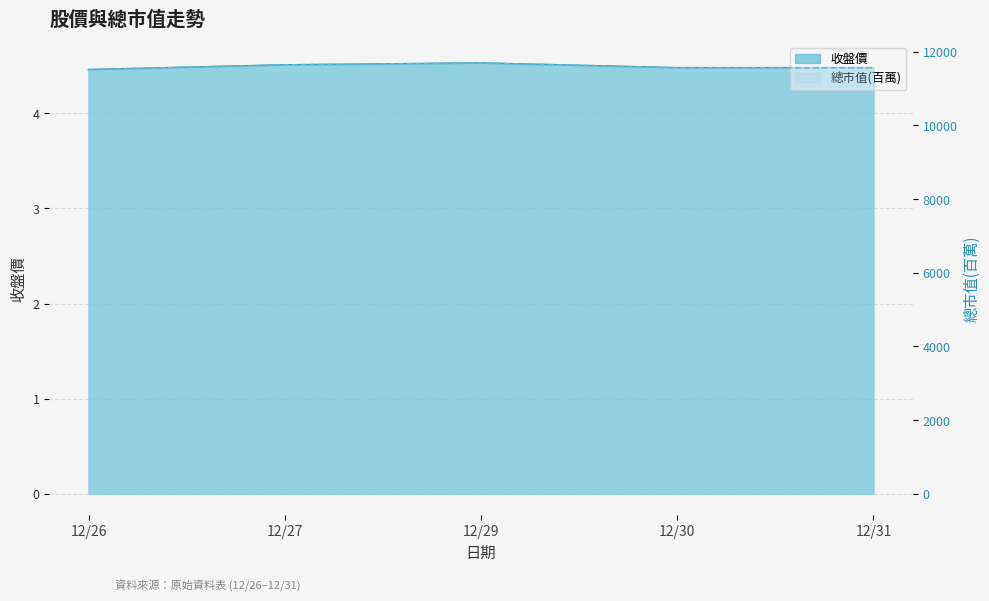

Which category has the highest value in the 收盤價 series?

12/29